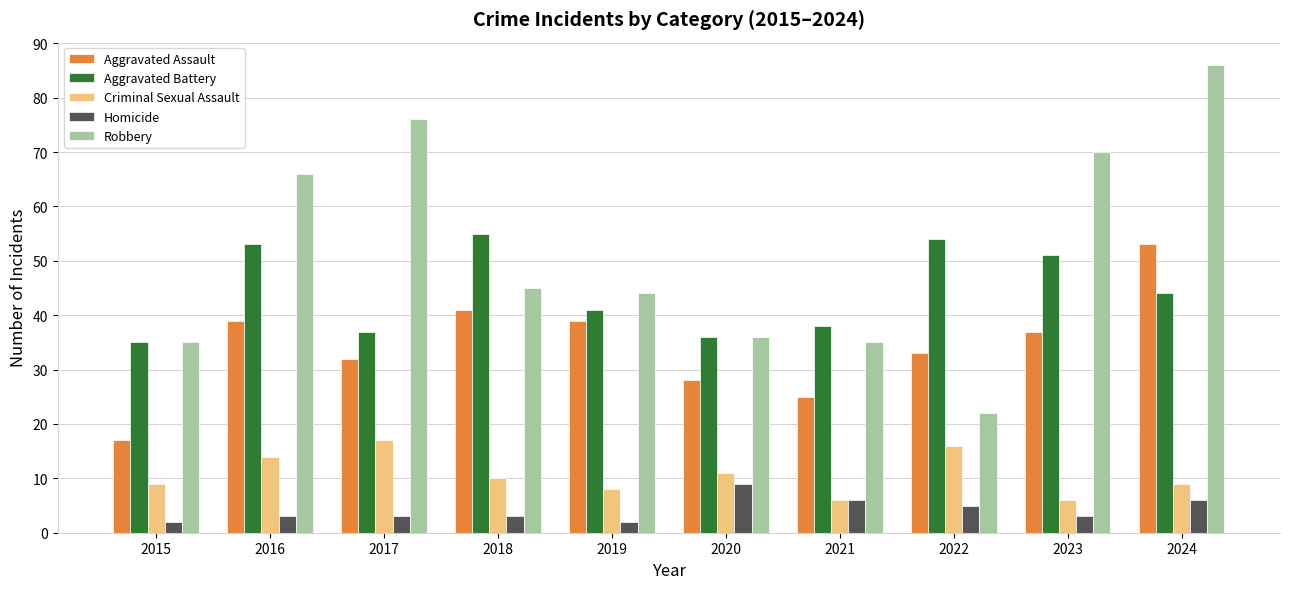

What is the maximum value for Criminal Sexual Assault?

17